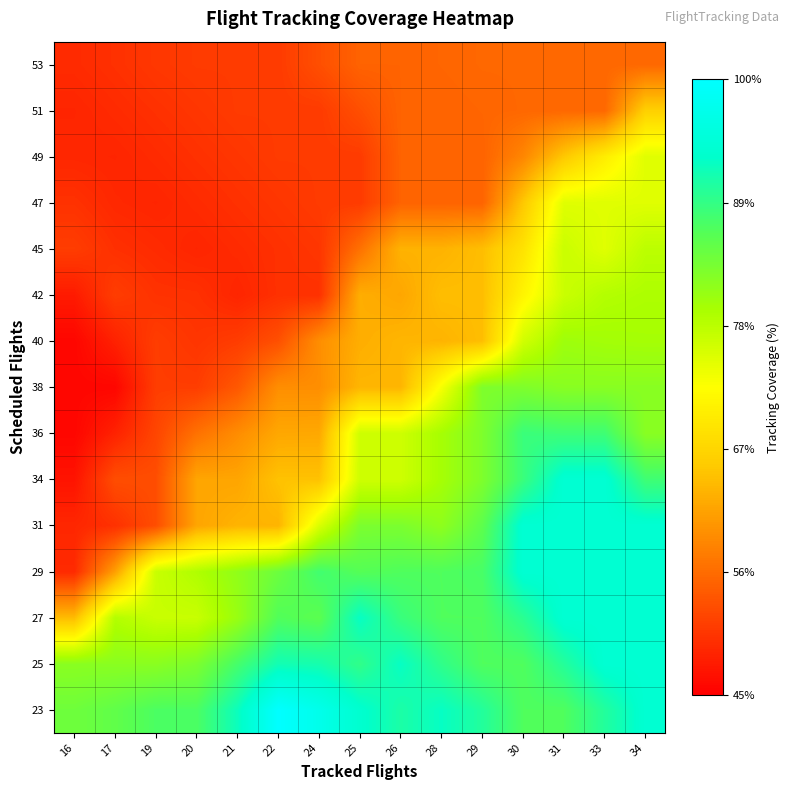

At which category is the sum across all series the highest?

34